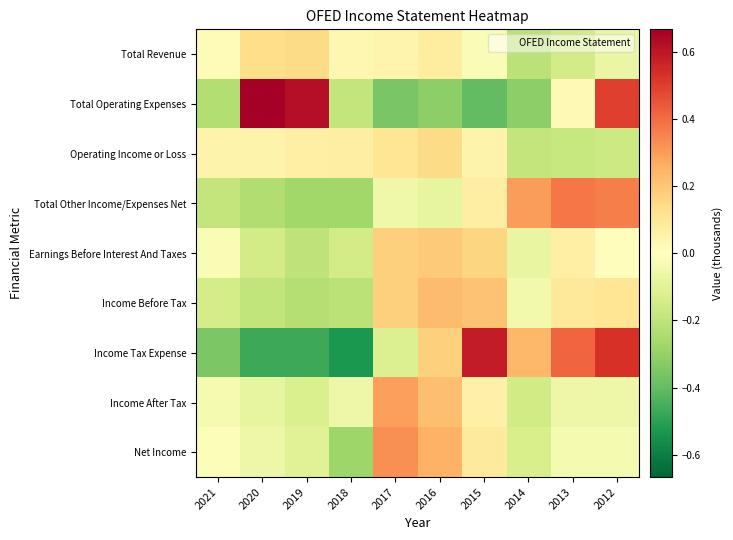

At 2020, list the series in order from smallest to largest.

Income Tax Expense, Total Other Income/Expenses Net, Income Before Tax, Earnings Before Interest And Taxes, Income After Tax, Net Income, Operating Income or Loss, Total Revenue, Total Operating Expenses